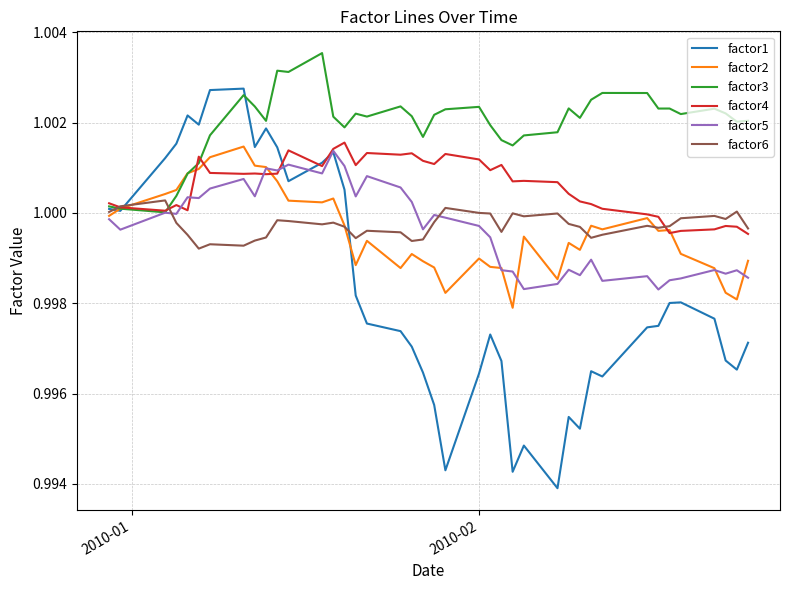

Which series has the largest total across all categories?

factor3